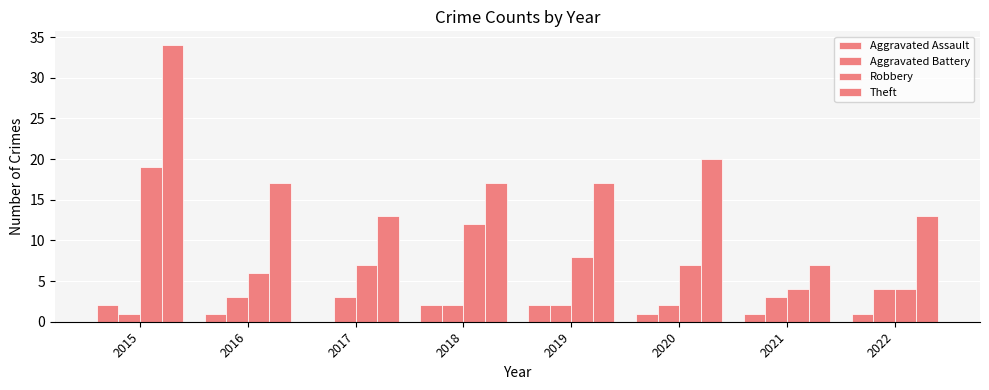

Are the bars horizontal?

No